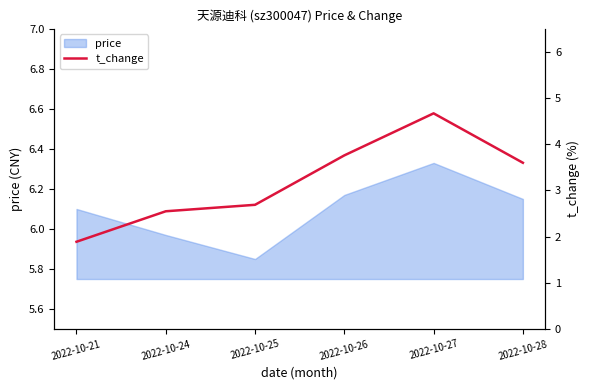

What is the minimum value shown in the chart?

1.9